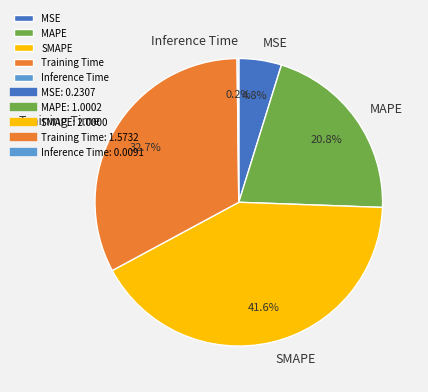

The MSE slice represents 18% of the pie. True or false?

False